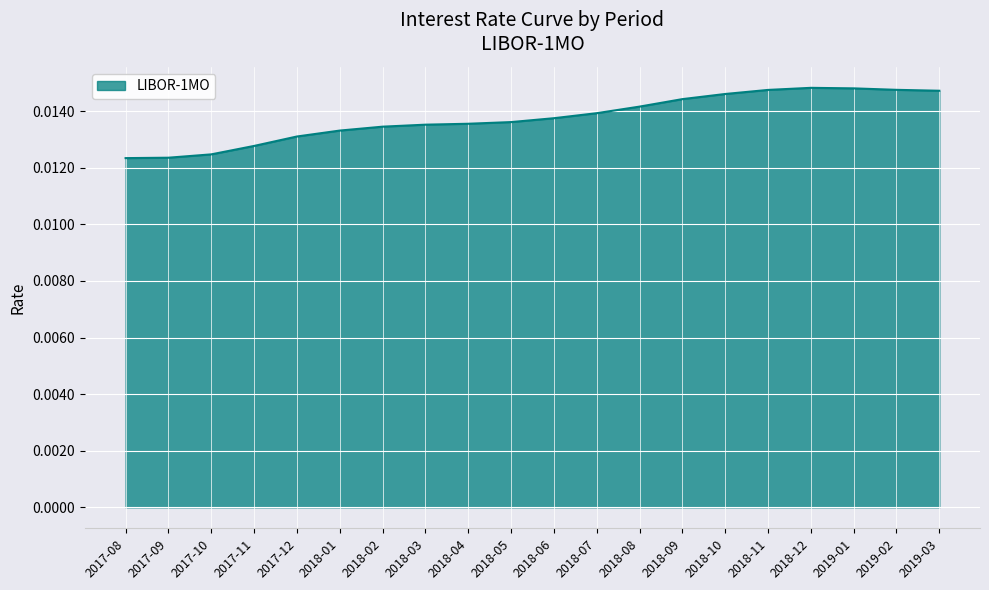

Which has a higher value, 2018-12 or 2018-05?

2018-12